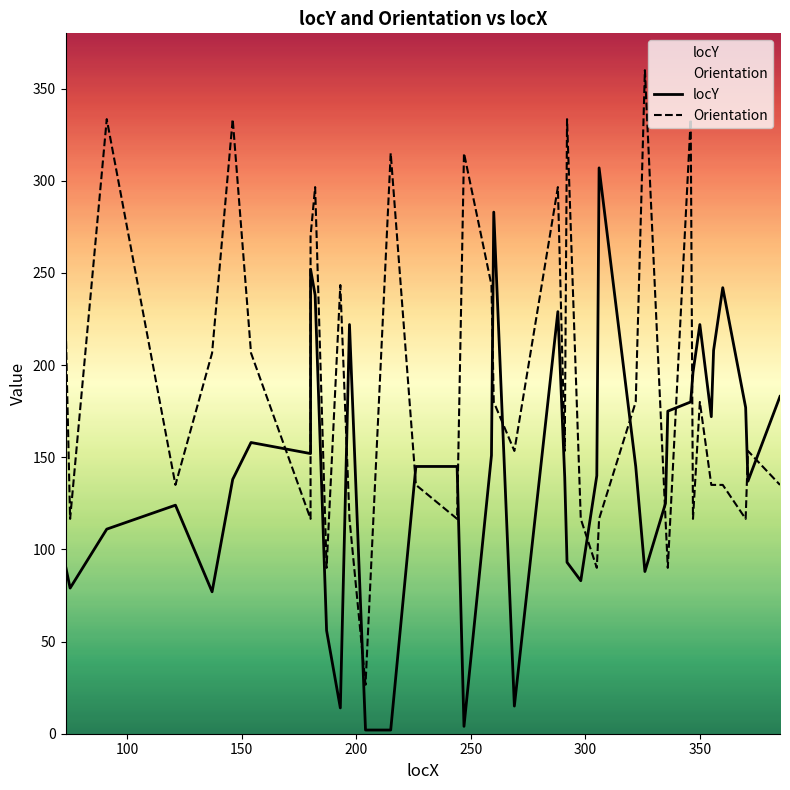

Count the number of data series in this chart.

2